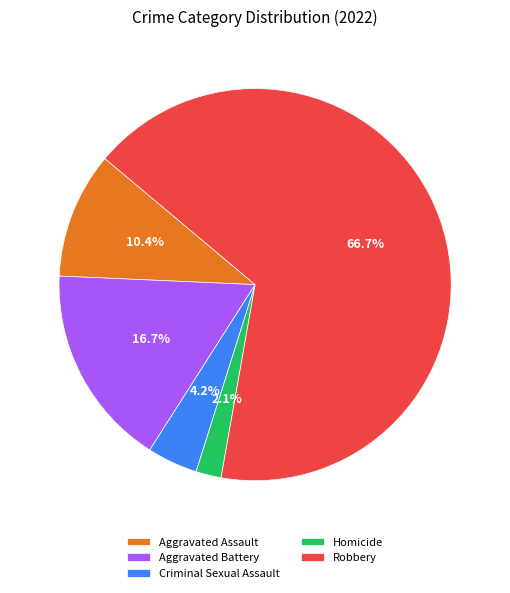

Combined, do Aggravated Battery and Criminal Sexual Assault account for over 50%?

No